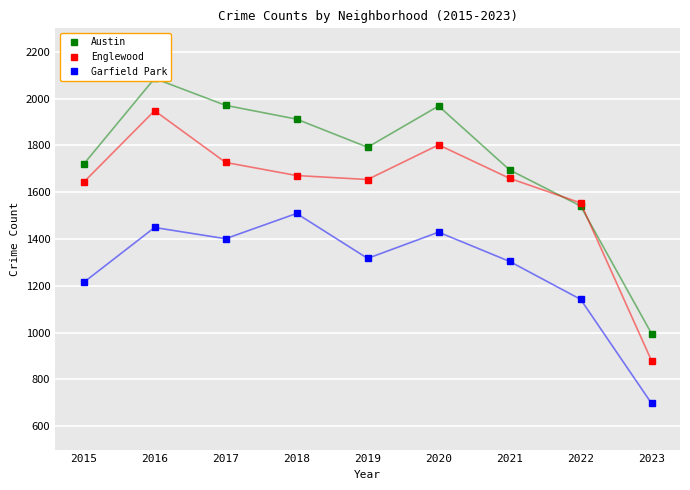

The Garfield Park series shows 1214 at 2015. True or false?

True